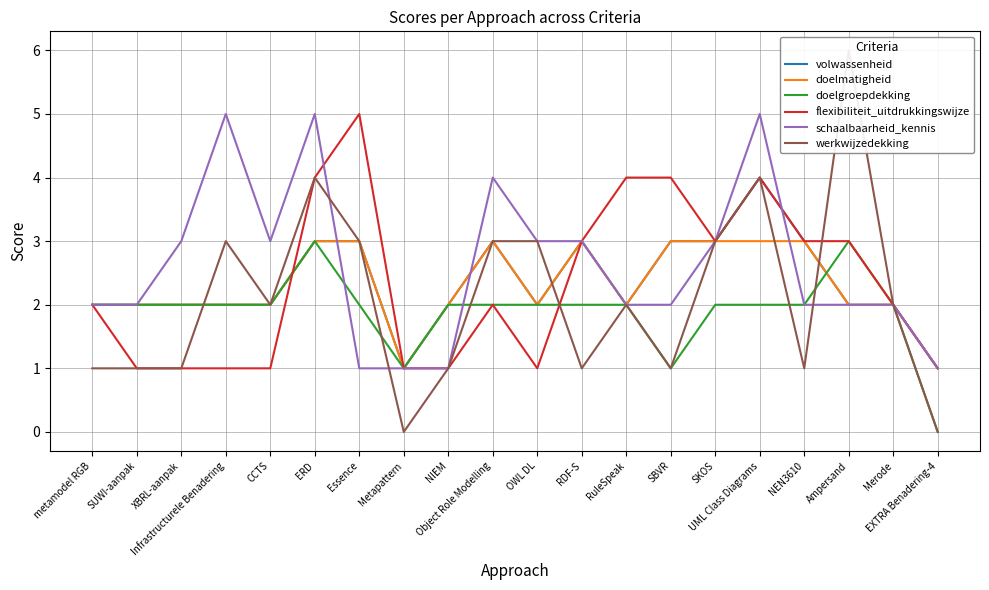

What is the label of the 9th point from the left?

NIEM